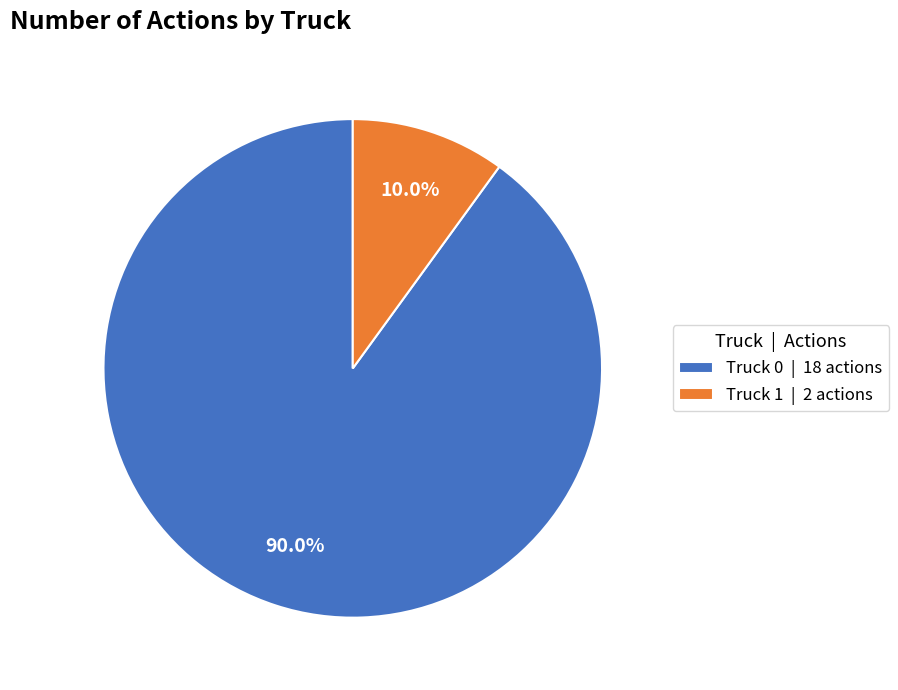

Is it true that Truck 0 is 85% of the pie?

False